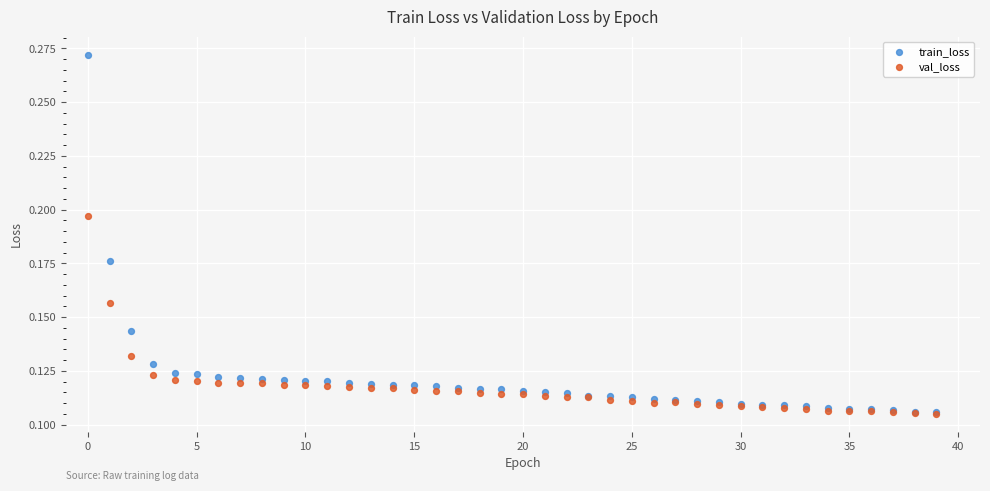

Which series has the largest Y range (max minus min)?

train_loss